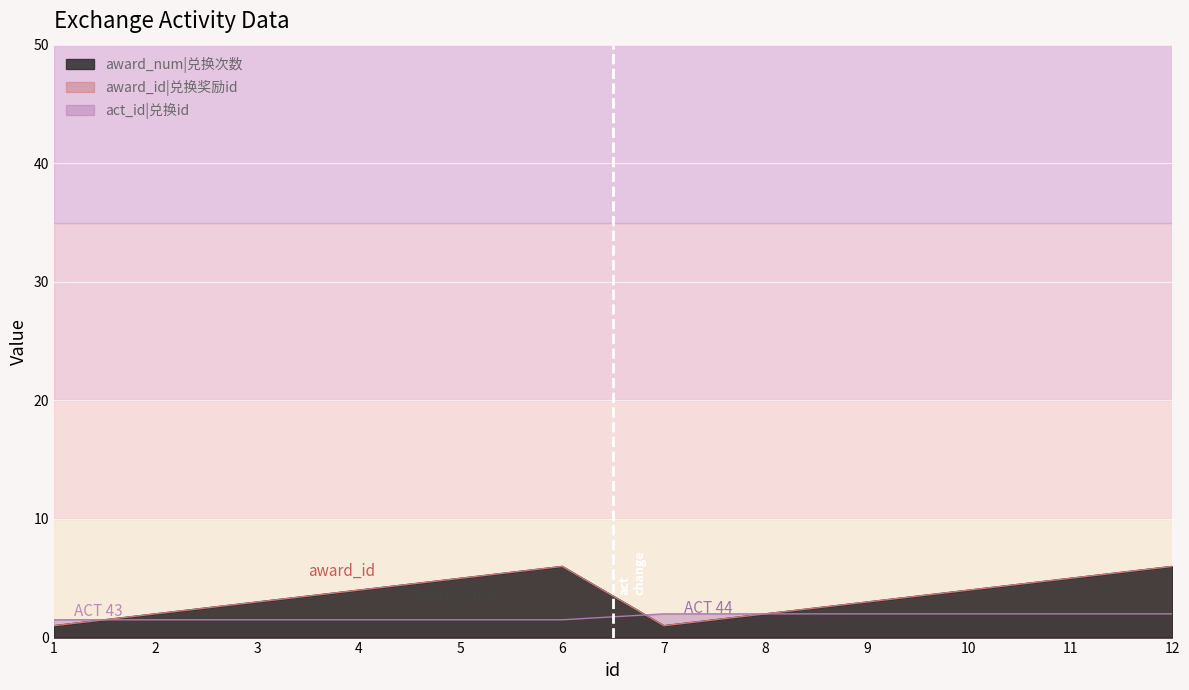

What is the lowest value of the award_id|兑换奖励id series?

1.0